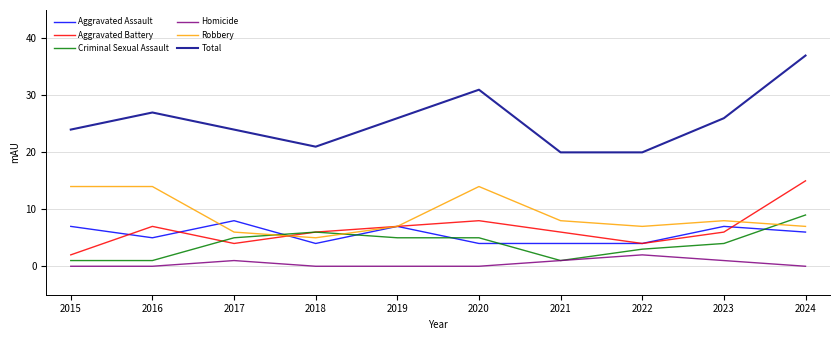

What are all the series names shown in the legend?

Aggravated Assault, Aggravated Battery, Criminal Sexual Assault, Homicide, Robbery, Total